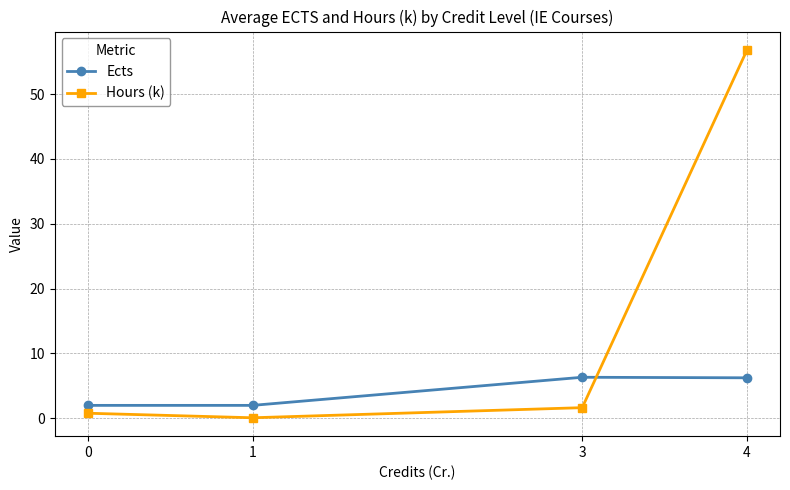

True or false: Ects has a value of 2.8 at 3.

False